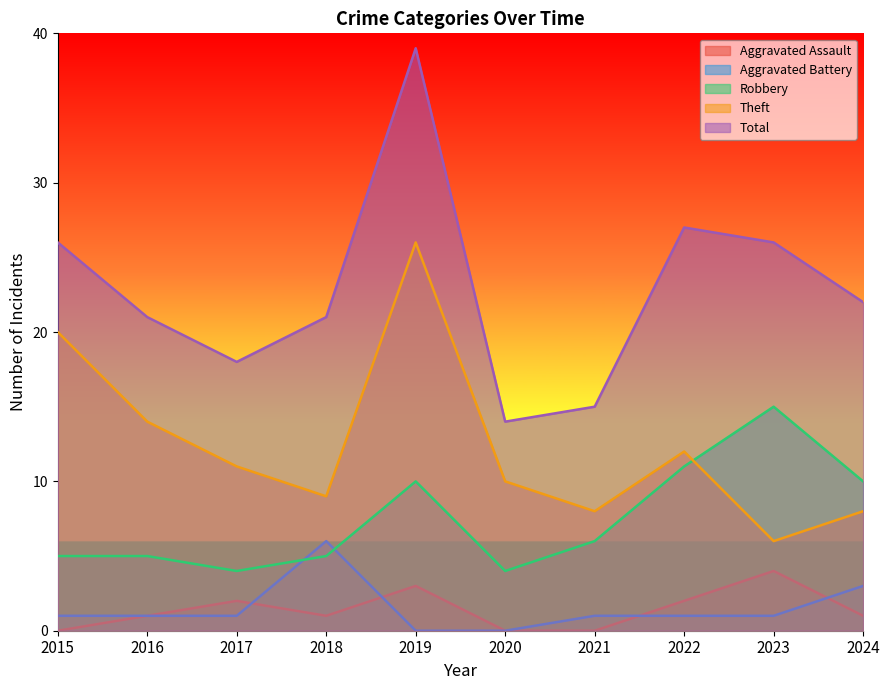

Which series changed the most between 2019 and 2021?

Total